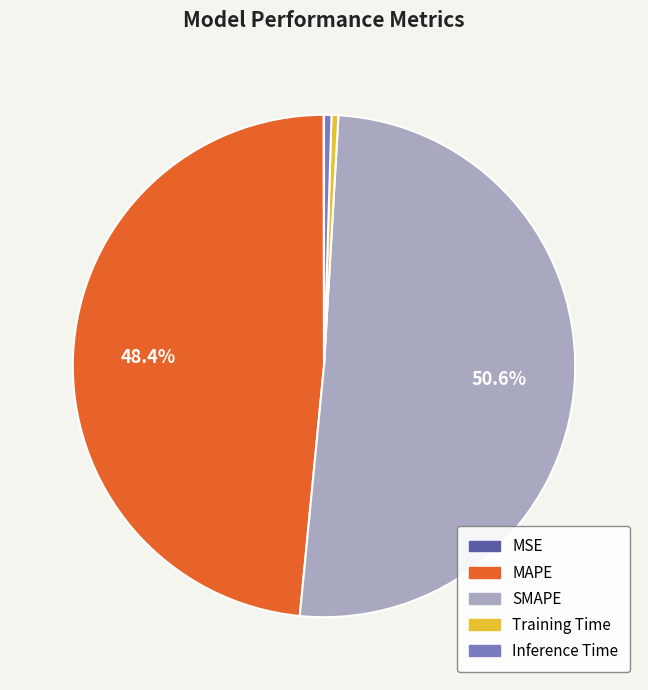

What percentage is the SMAPE slice, to the nearest percent?

51%